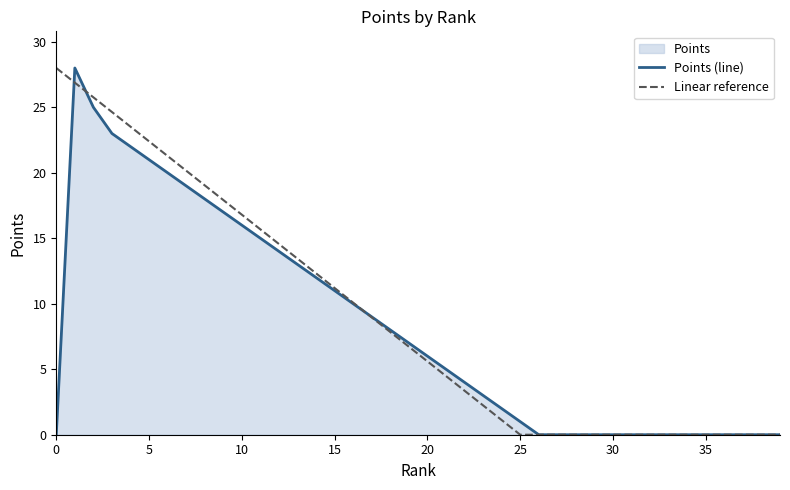

How many lines are shown in the chart?

2